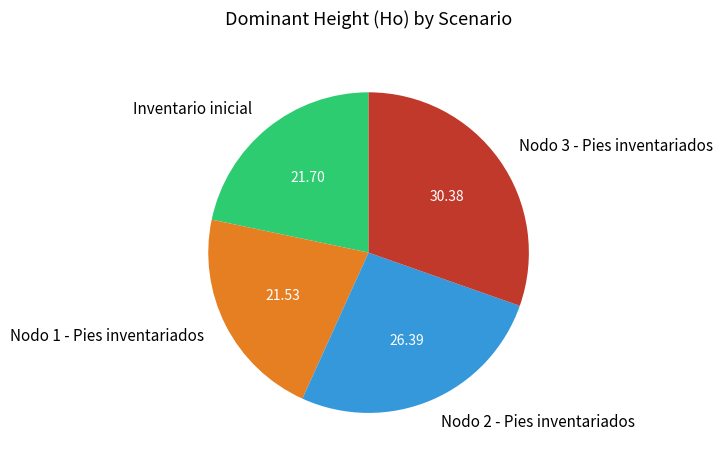

Combined, do Inventario inicial and Nodo 3 - Pies inventariados account for over 50%?

Yes